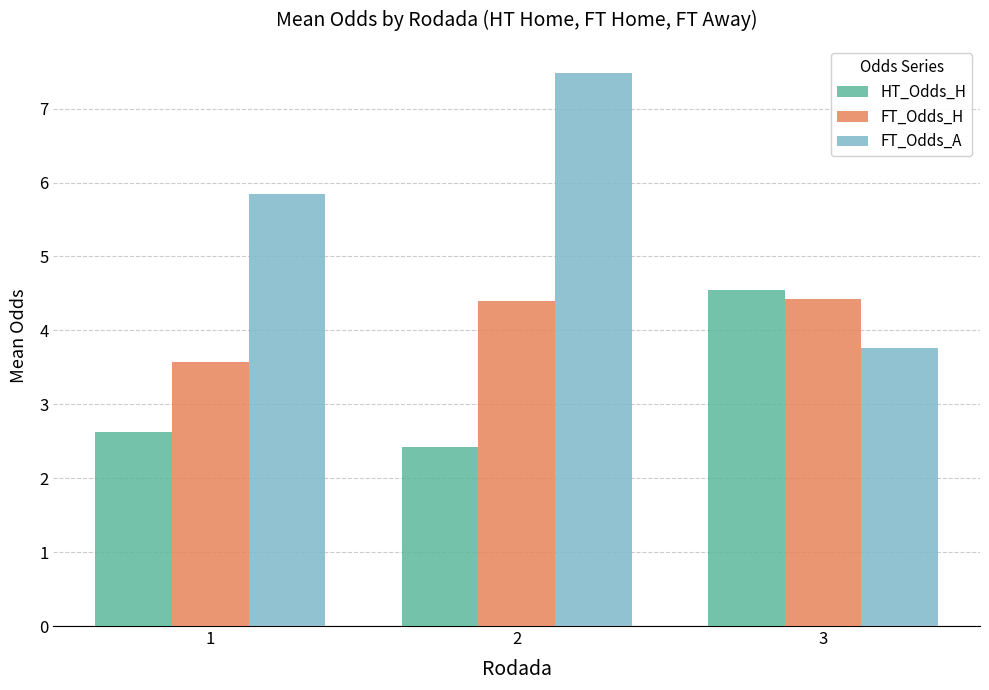

Reading left to right, what are all the values shown in this chart?

HT_Odds_H: 2.6	2.4	4.5
FT_Odds_H: 3.6	4.4	4.4
FT_Odds_A: 5.8	7.5	3.8